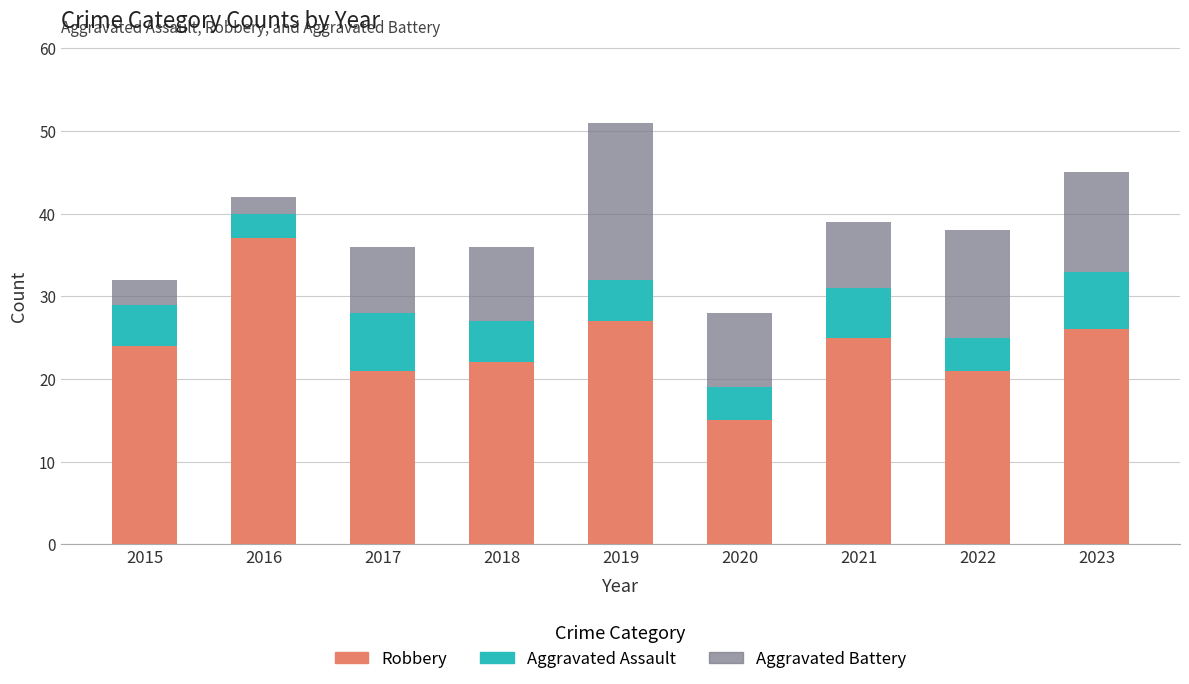

How many data points does each series have?

9